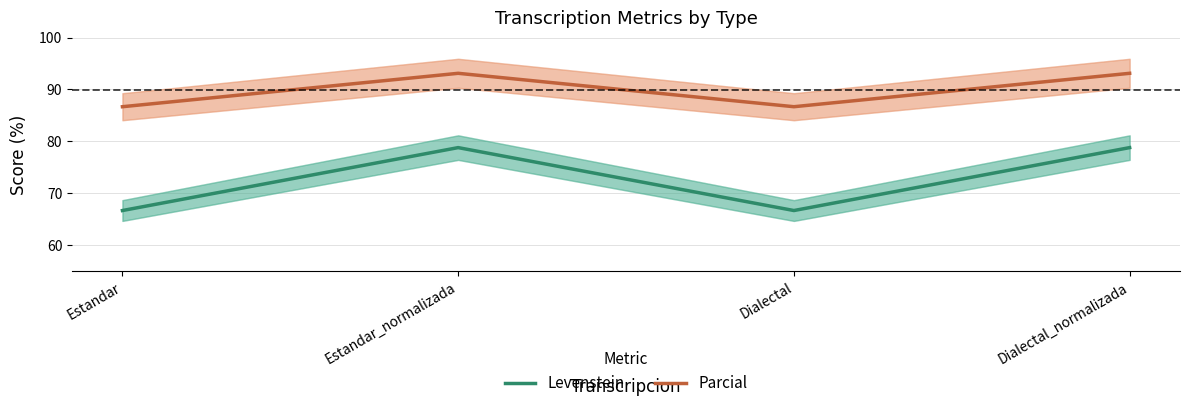

Count the number of categories in the chart.

4